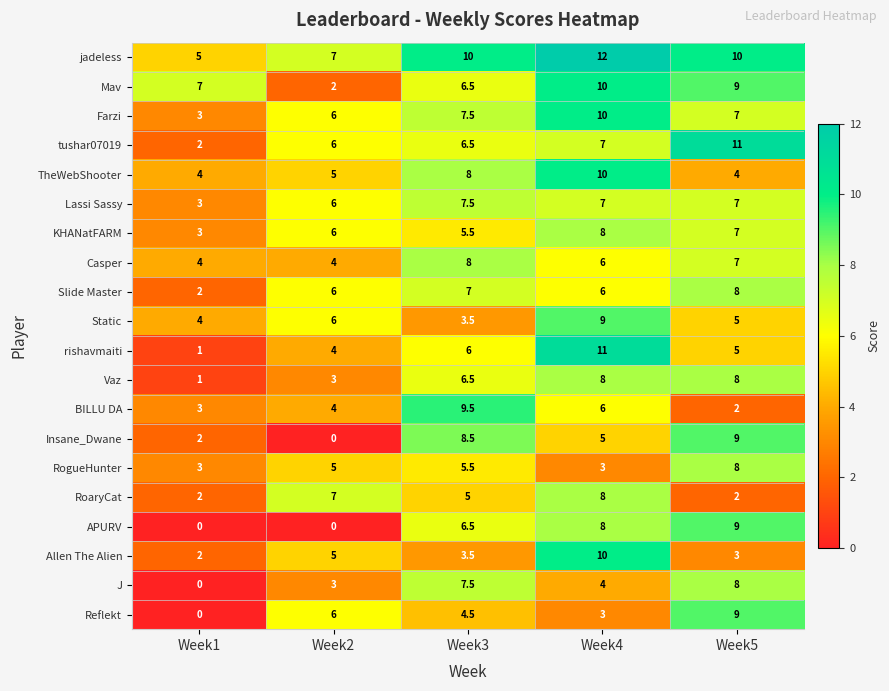

What is the spread (max minus min) of values at Week2?

7.0